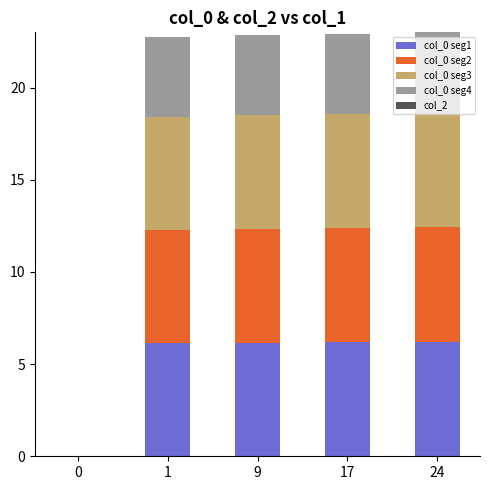

What is the sum of the col_0 seg1 values at 24 and 9?

12.4